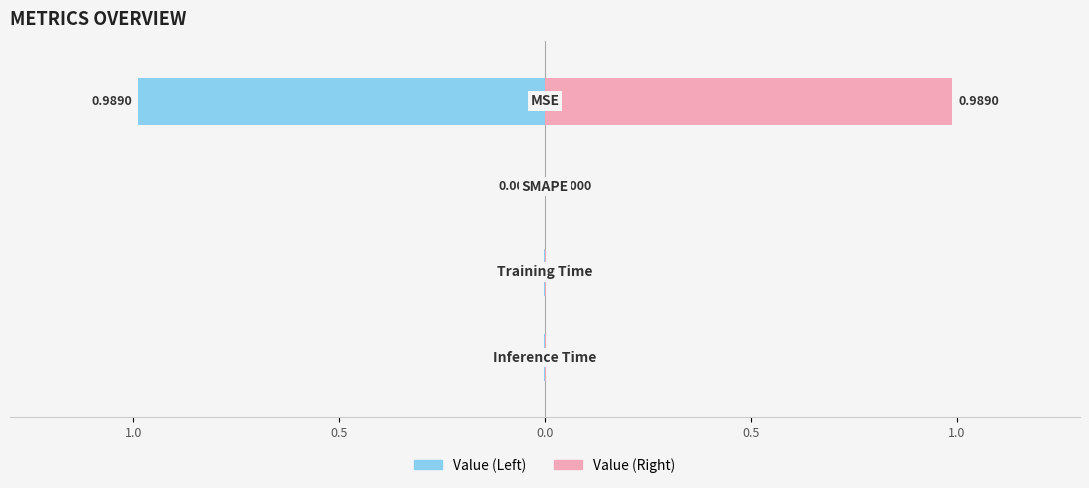

How many data points does each series have?

4